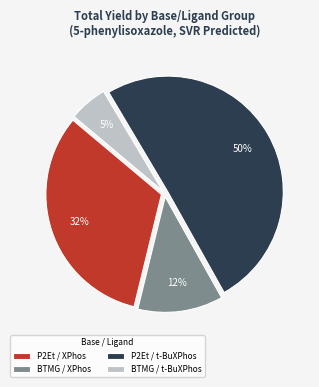

To the nearest percent, what is the difference between the BTMG / t-BuXPhos and BTMG / XPhos slice percentages?

7%